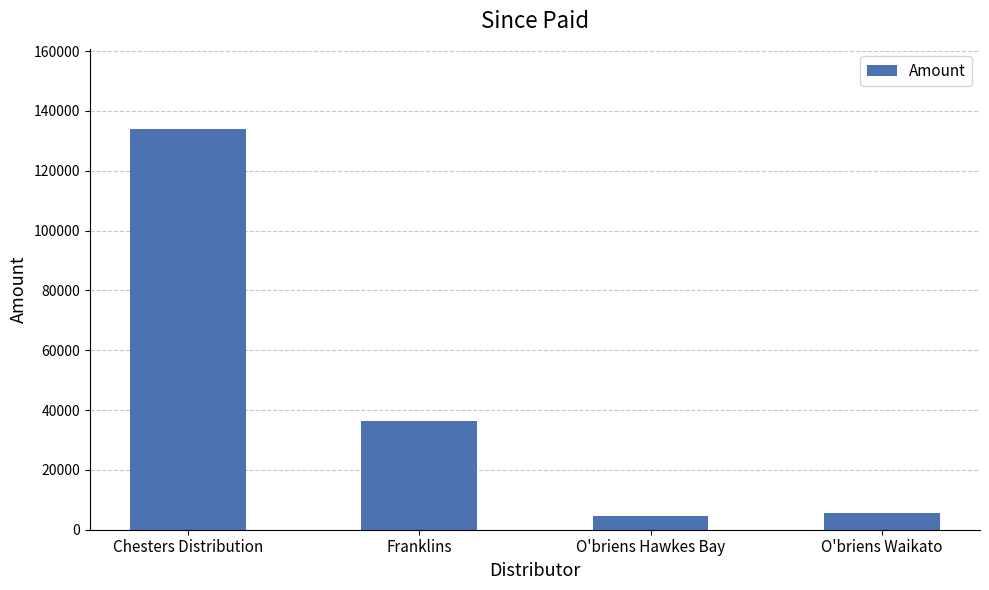

Approximately how many times larger is the value at Chesters Distribution compared to Franklins?

3.7